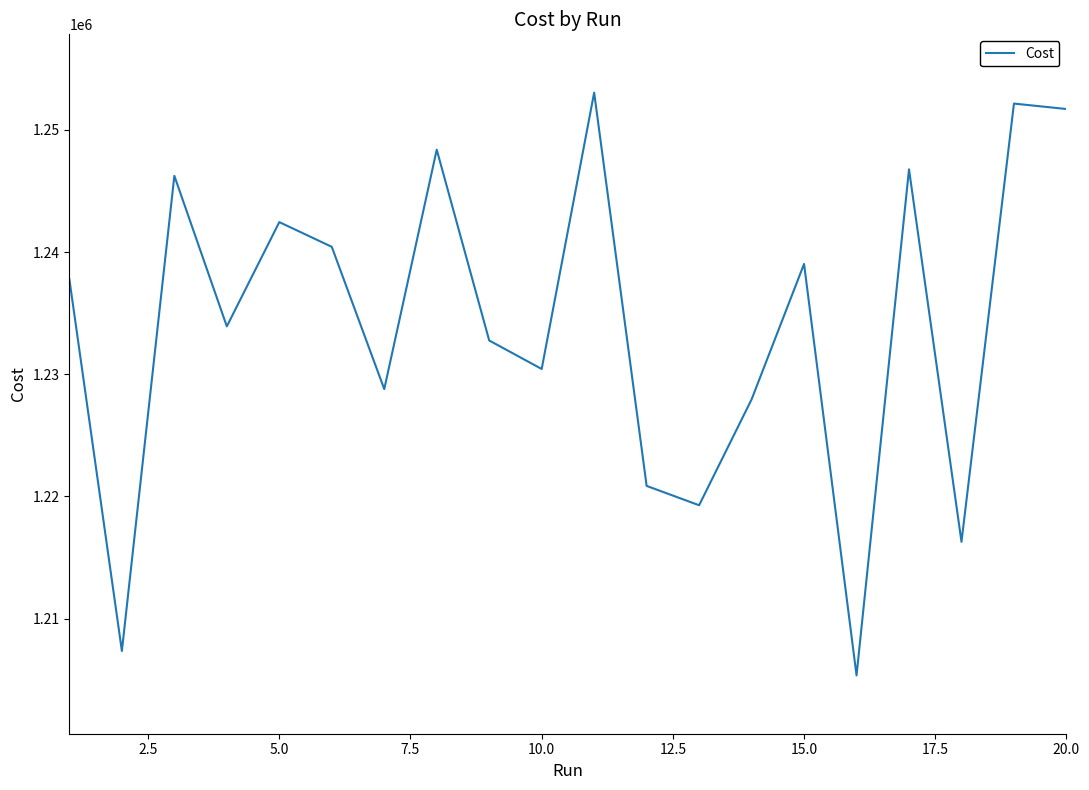

What is the maximum value shown in the chart?

1253051.0